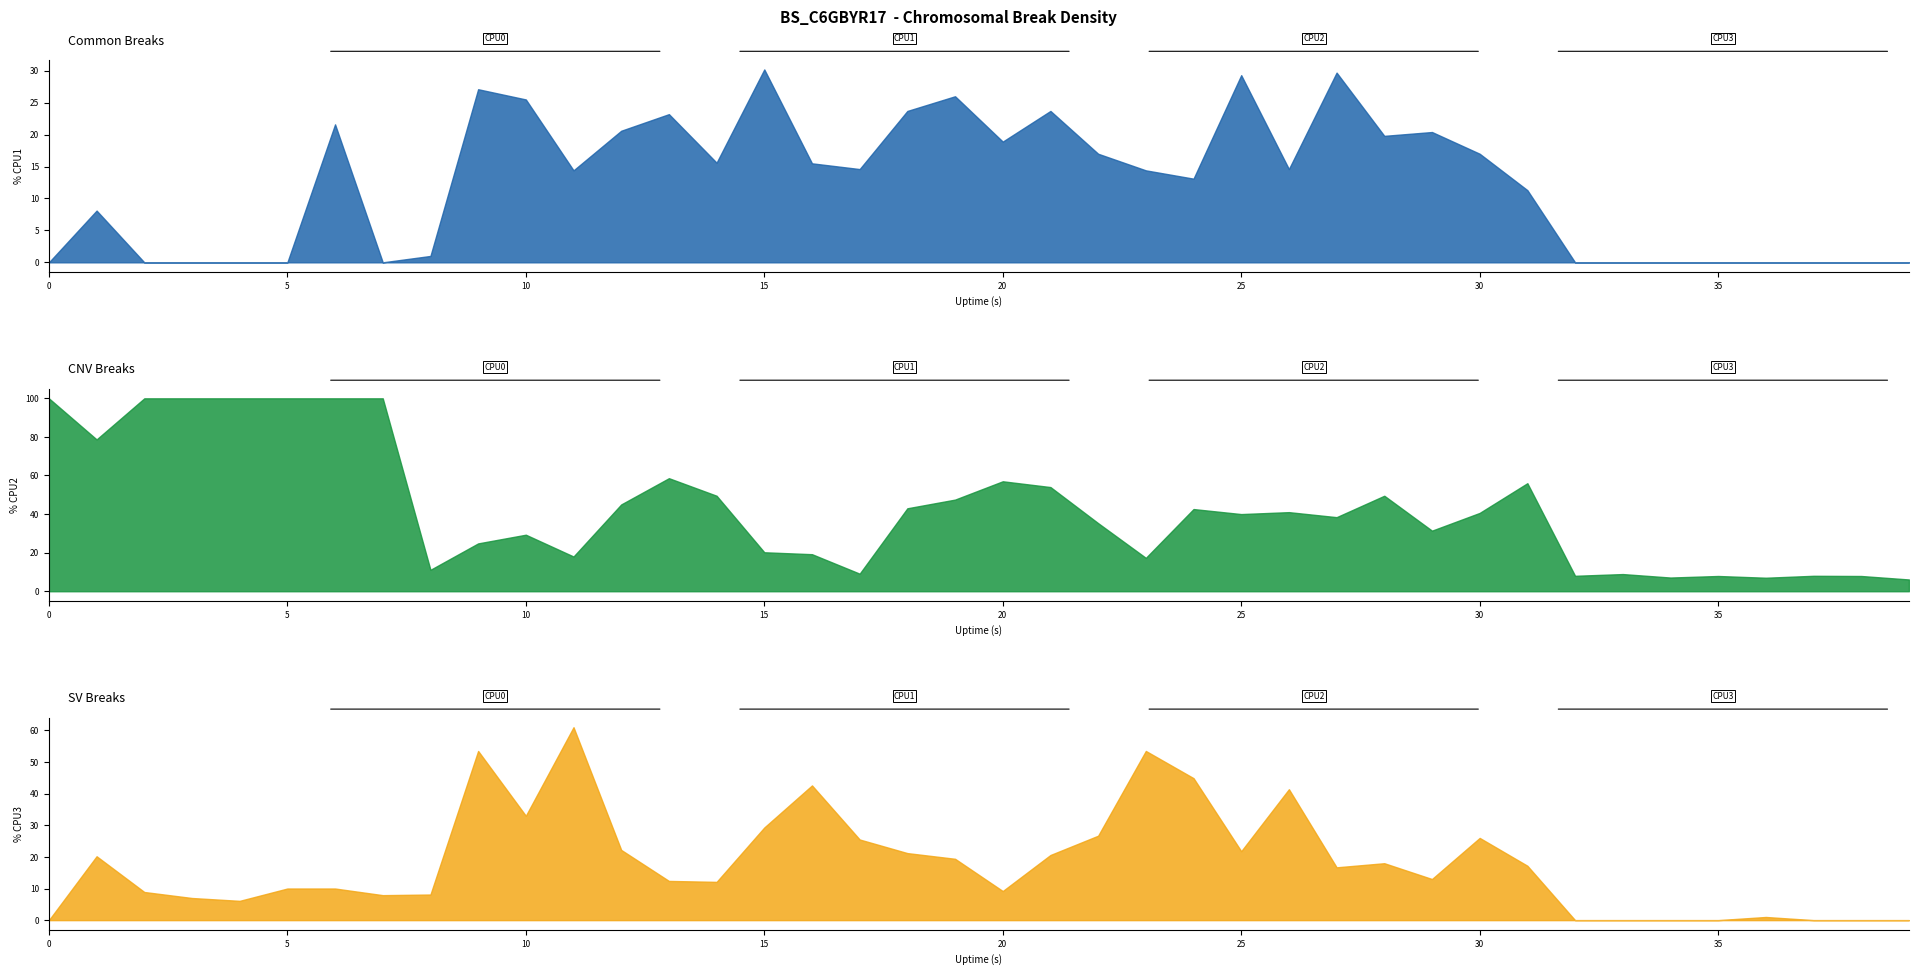

Is it true that %CPU3 equals 10.0 at 6?

True